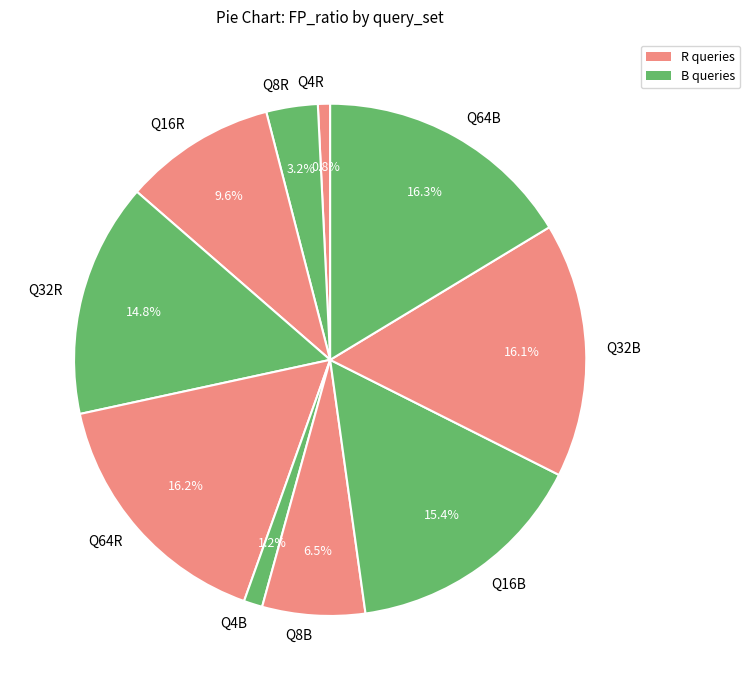

How many slices are in this pie chart?

10